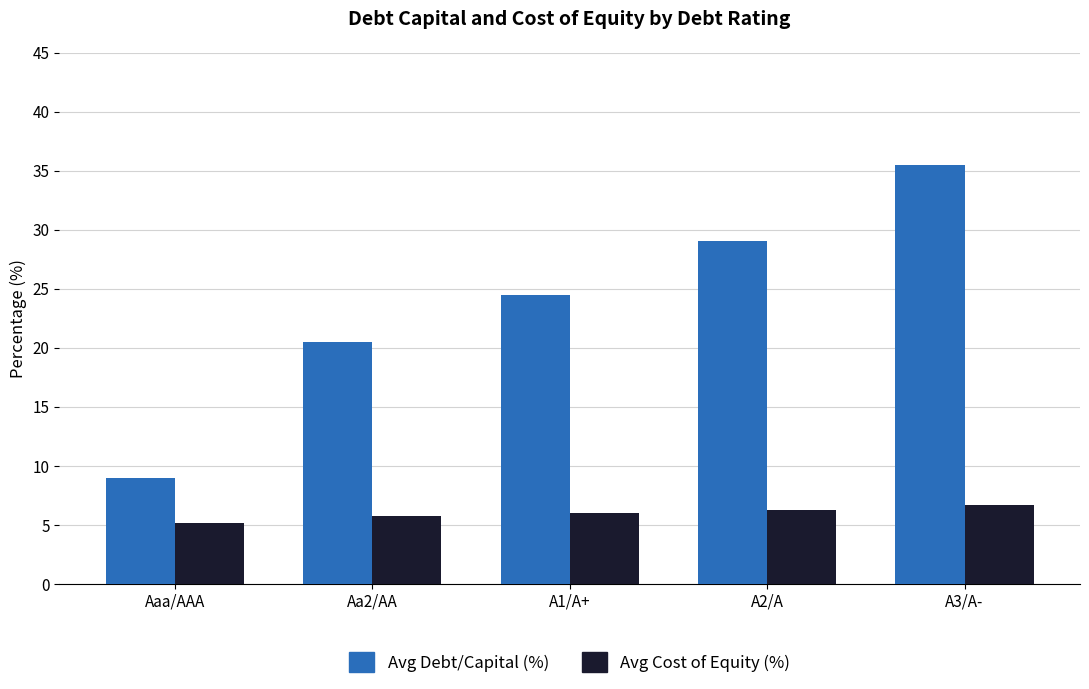

Reading left to right, what are all the values shown in this chart?

Avg Debt/Capital (%): 9.0	20.5	24.5	29.0	35.5
Avg Cost of Equity (%): 5.1	5.8	6.0	6.3	6.7